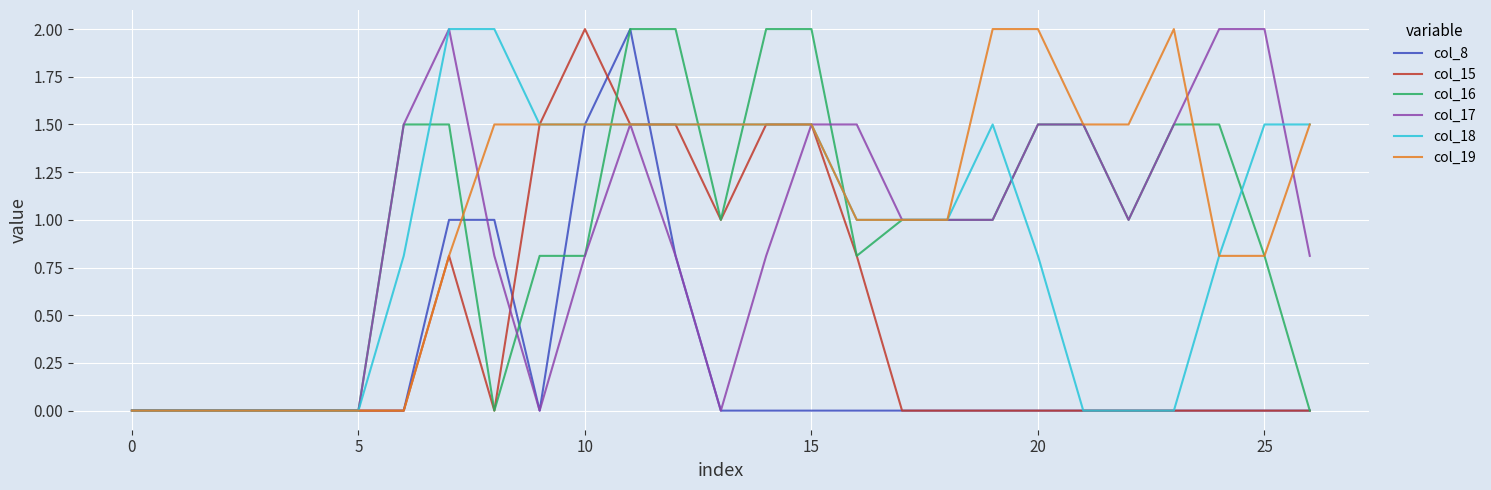

What is the highest value of the col_18 series?

2.0